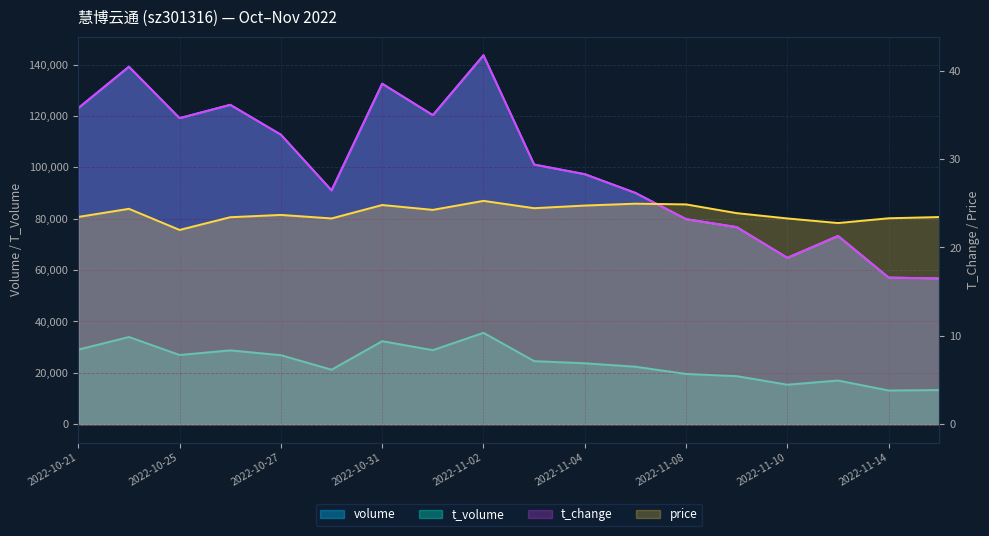

Is it true that price equals 22.0 at 2022-10-25?

True